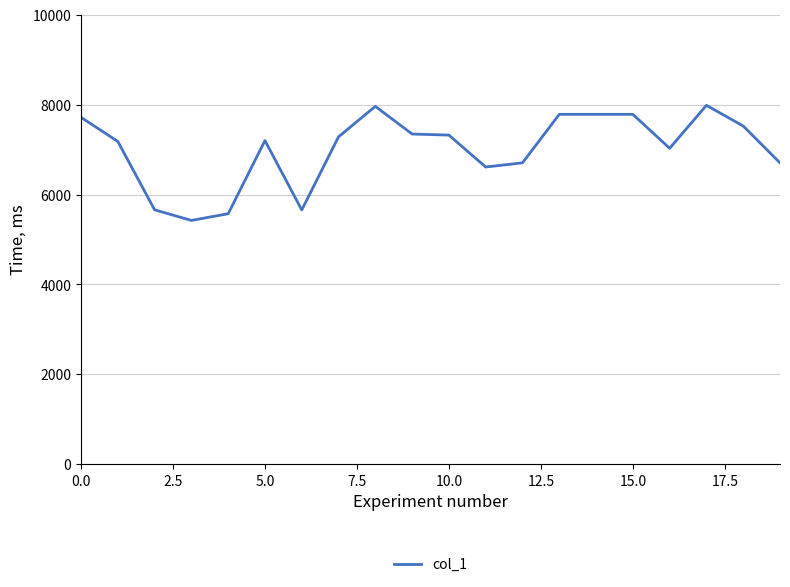

What is the smallest value displayed?

5423